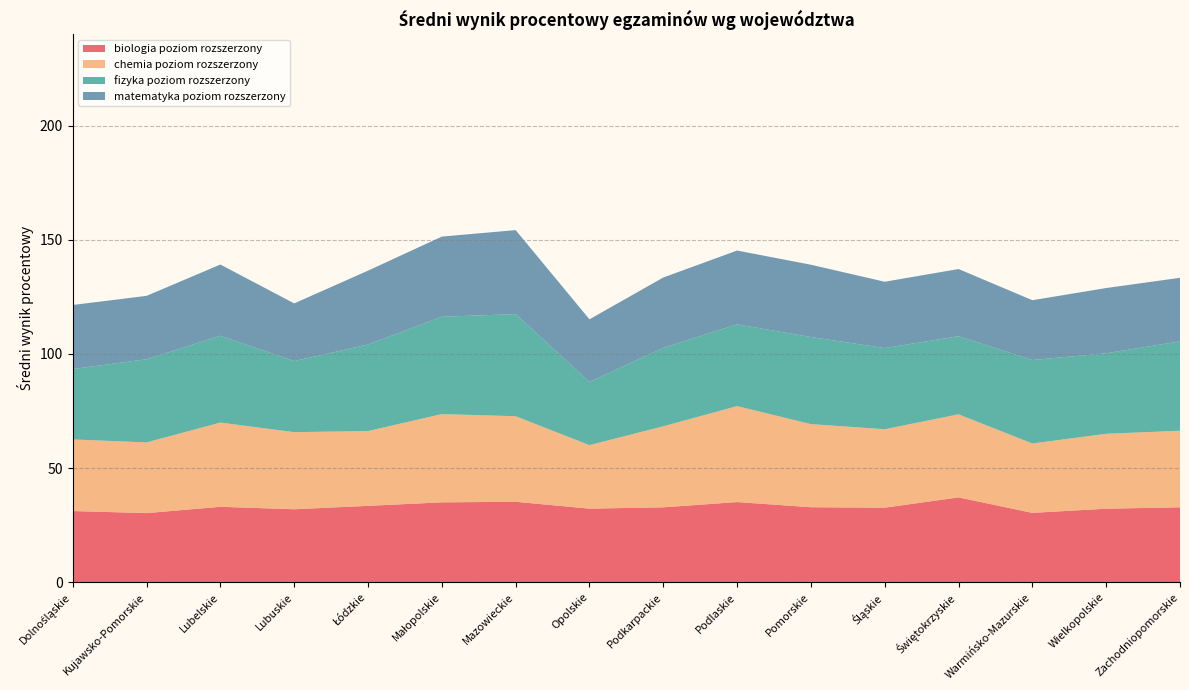

Reading left to right, list all the values displayed in this chart.

biologia poziom rozszerzony: 31.2	30.3	33.1	32.0	33.5	35.0	35.3	32.3	32.8	35.1	32.9	32.7	37.2	30.4	32.2	32.8
chemia poziom rozszerzony: 31.4	31.0	36.9	33.8	32.8	38.7	37.5	27.8	35.5	42.0	36.4	34.4	36.4	30.4	32.8	33.5
fizyka poziom rozszerzony: 30.8	36.4	38.0	31.1	37.9	42.6	44.7	27.7	34.3	35.8	38.2	35.6	34.2	36.6	35.3	39.1
matematyka poziom rozszerzony: 28.1	27.8	31.2	25.3	32.4	35.1	36.8	27.4	30.8	32.3	31.7	29.1	29.4	26.2	28.6	27.9